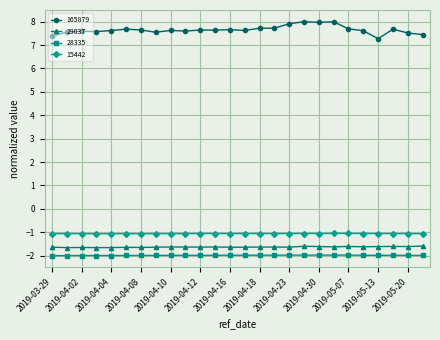

Which series has the widest spread of values?

165879